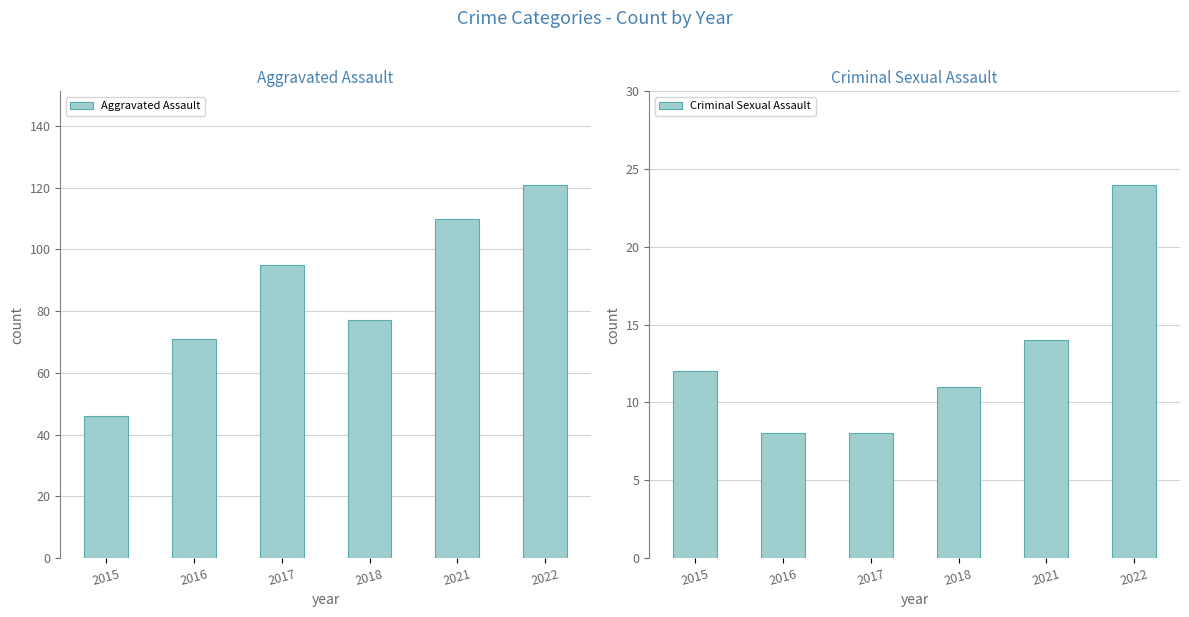

What is the value of the Criminal Sexual Assault bar at the 1st from the left?

12